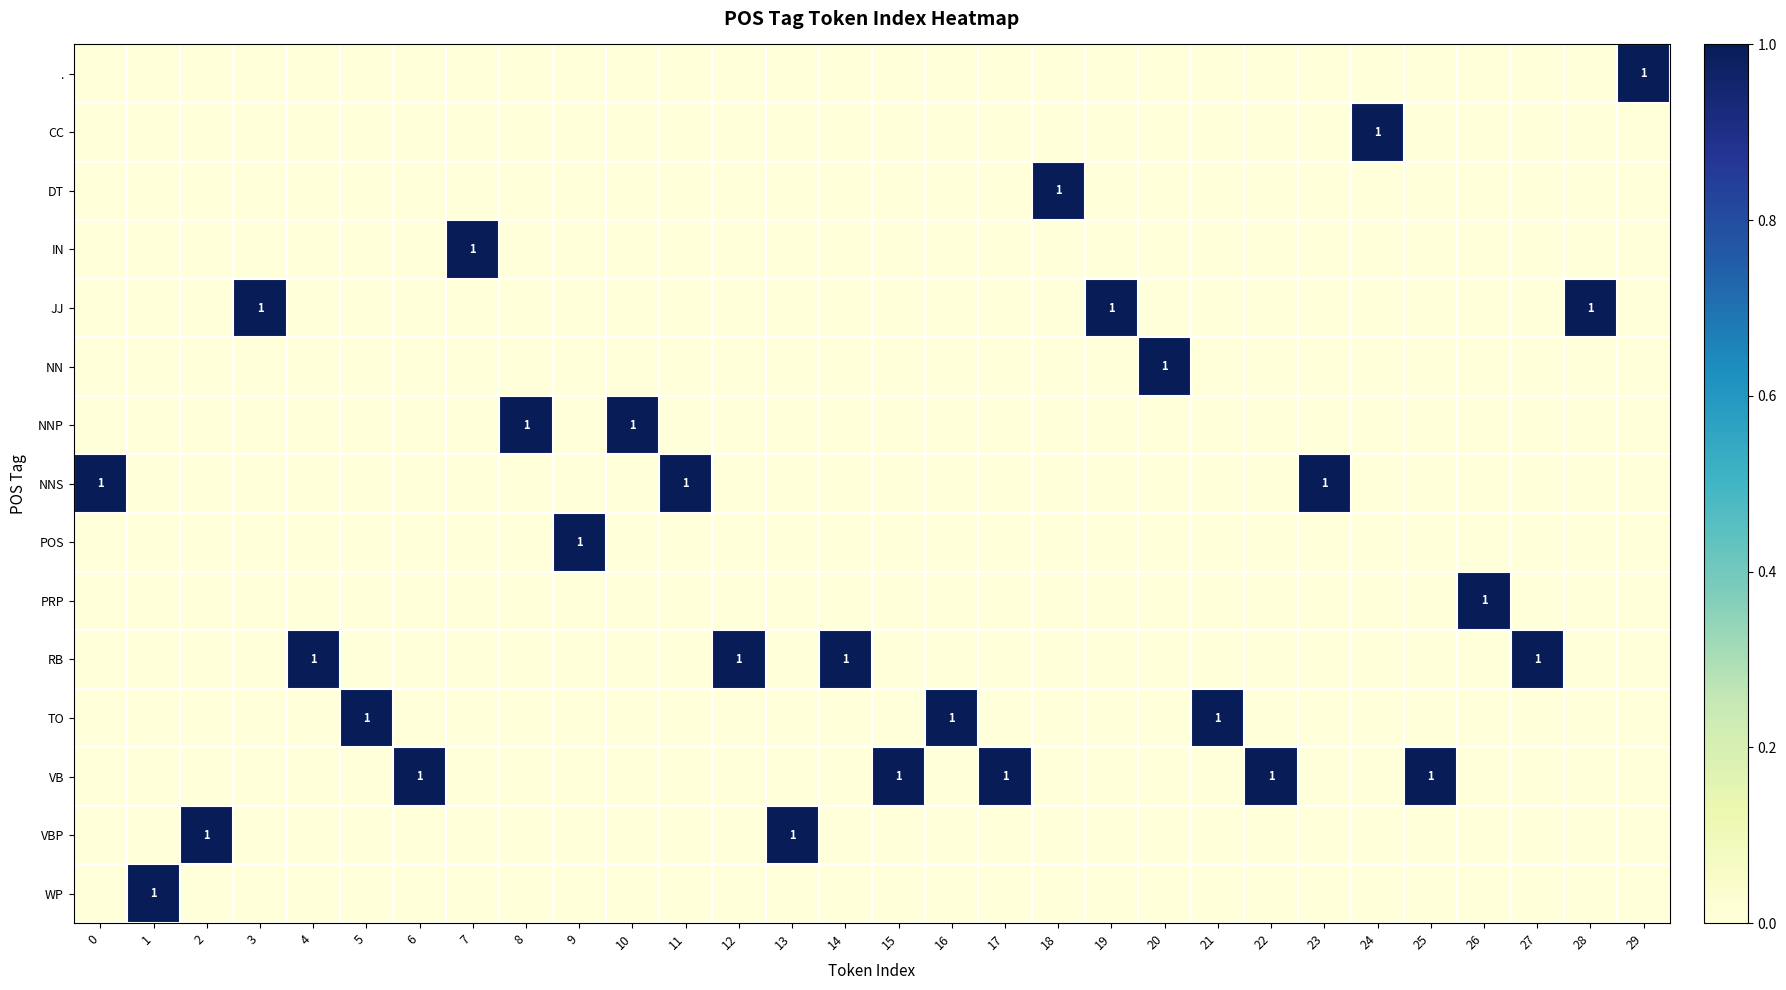

Rank the series at 5 from highest to lowest value.

row_11, row_0, row_1, row_2, row_3, row_4, row_5, row_6, row_7, row_8, row_9, row_10, row_12, row_13, row_14